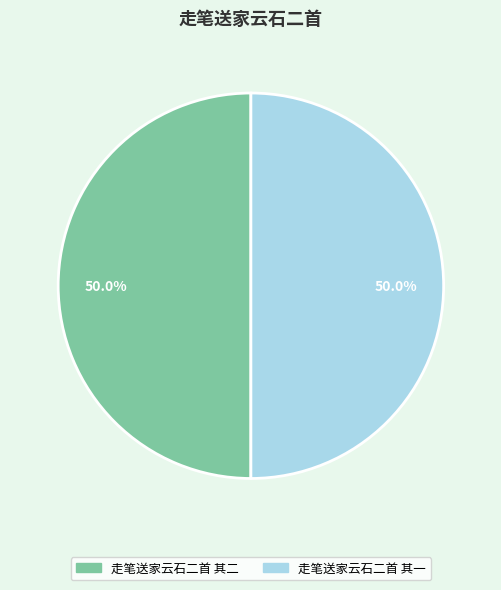

The 走笔送家云石二首 其二 slice represents 65% of the pie. True or false?

False